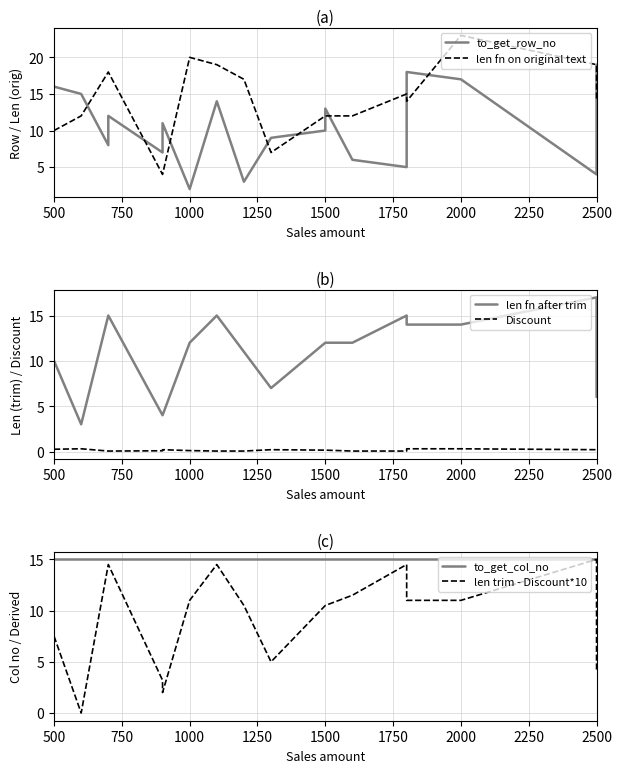

What is the difference between the highest and lowest values at 1750?

14.8